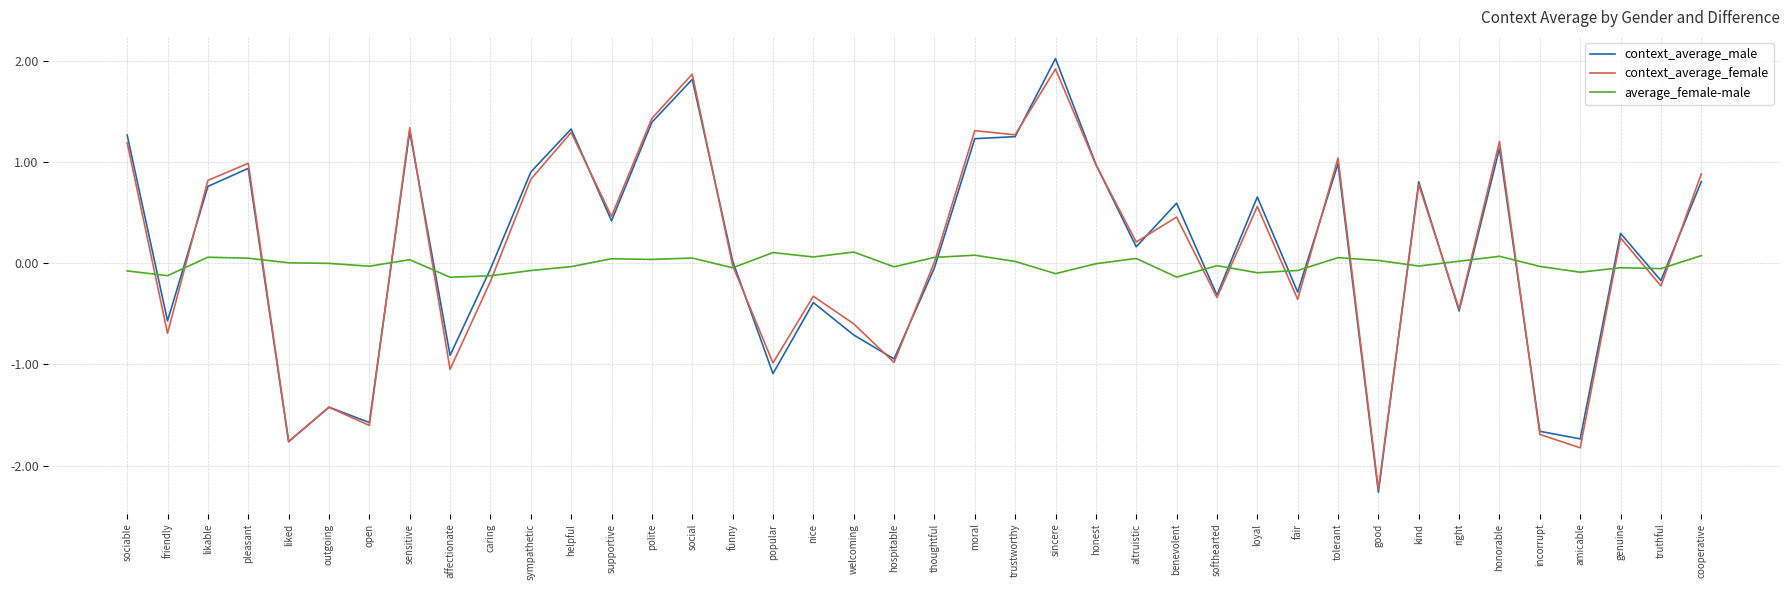

Read the context_average_male value at affectionate.

-0.9